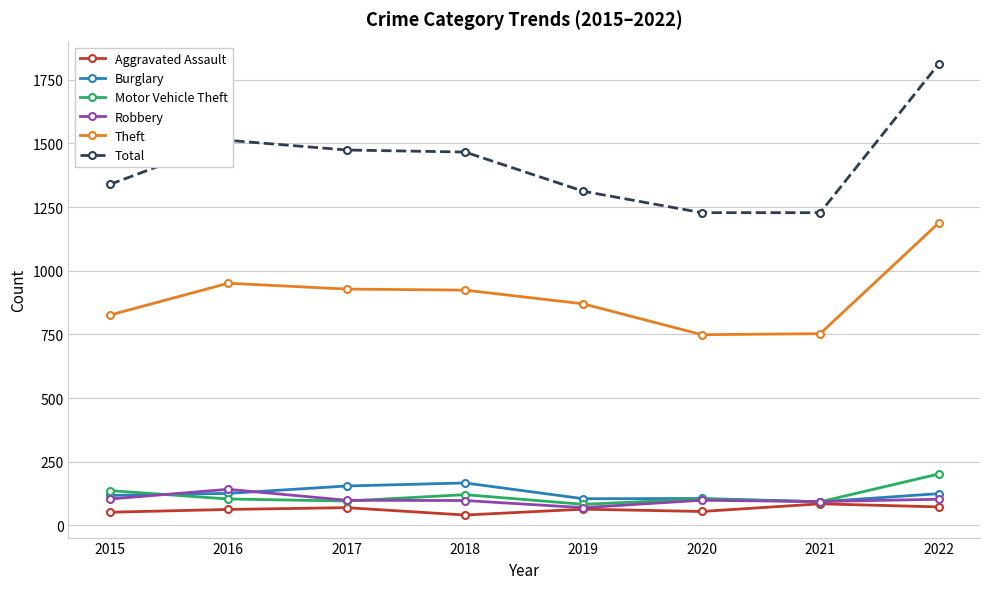

At which label does Total reach its peak?

2022